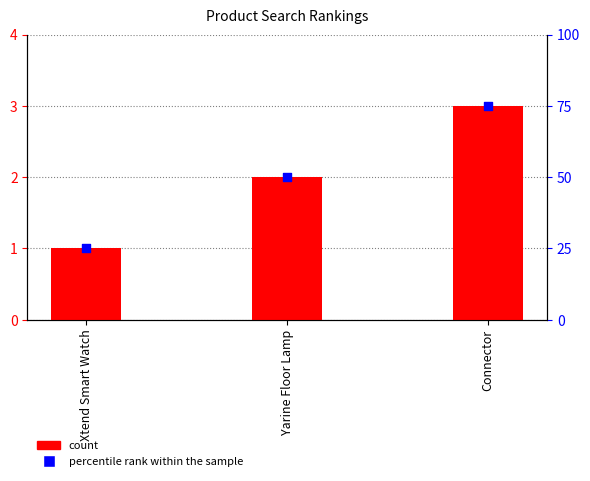

What is the total value across all series at Connector?

78